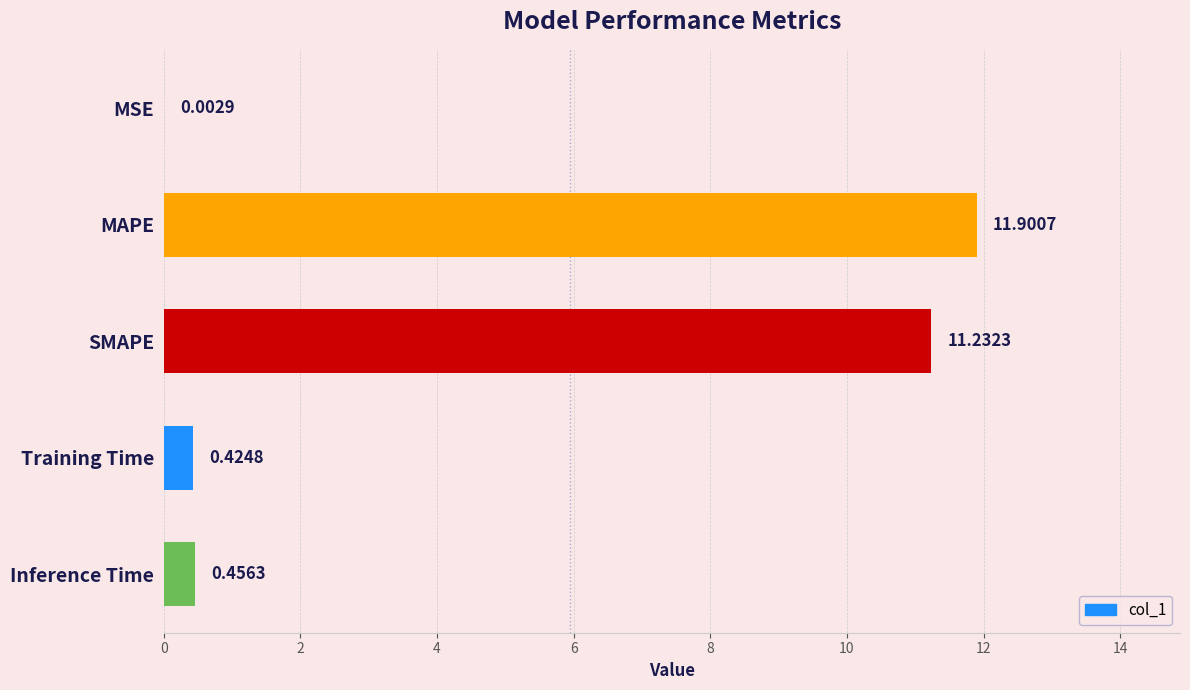

What is the sum of the values at Inference Time and MAPE?

12.4